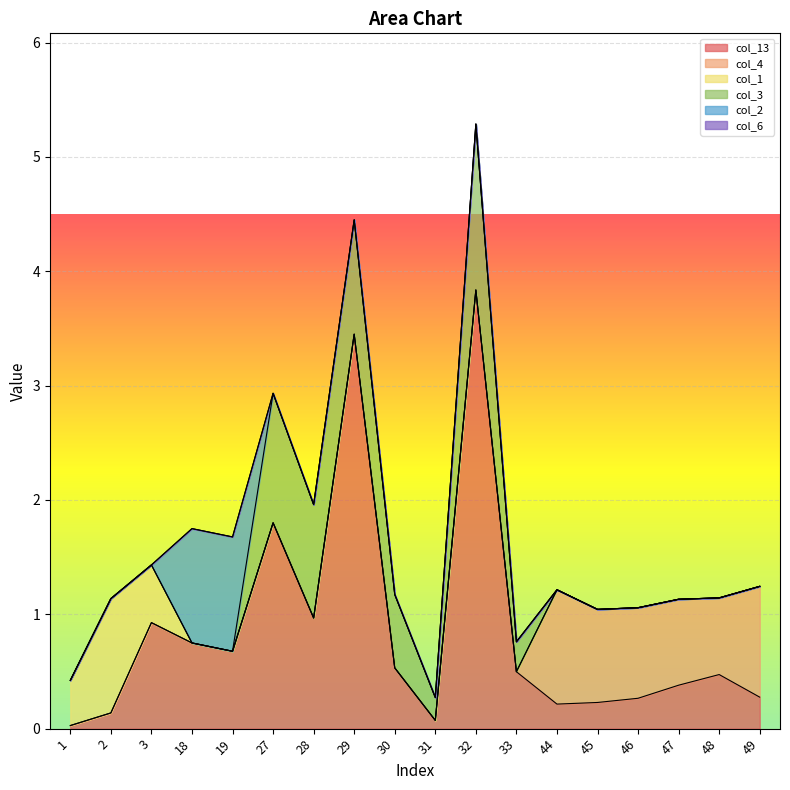

Rank the series at 29 from lowest to highest value.

col_4, col_1, col_2, col_6, col_3, col_13